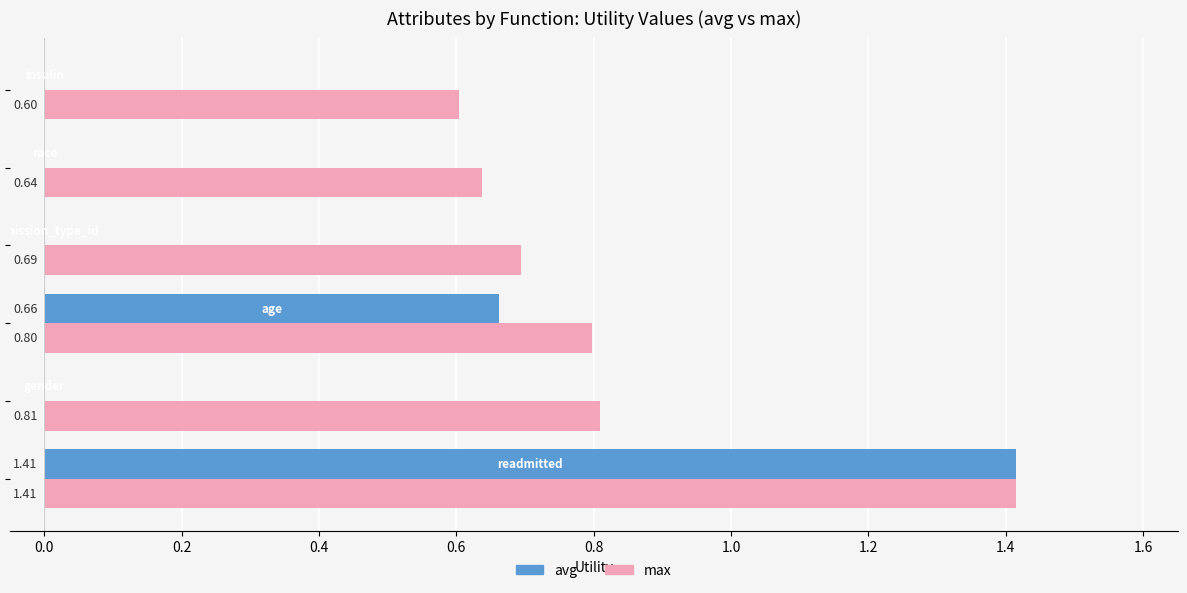

What is the sum of all avg values?

2.1